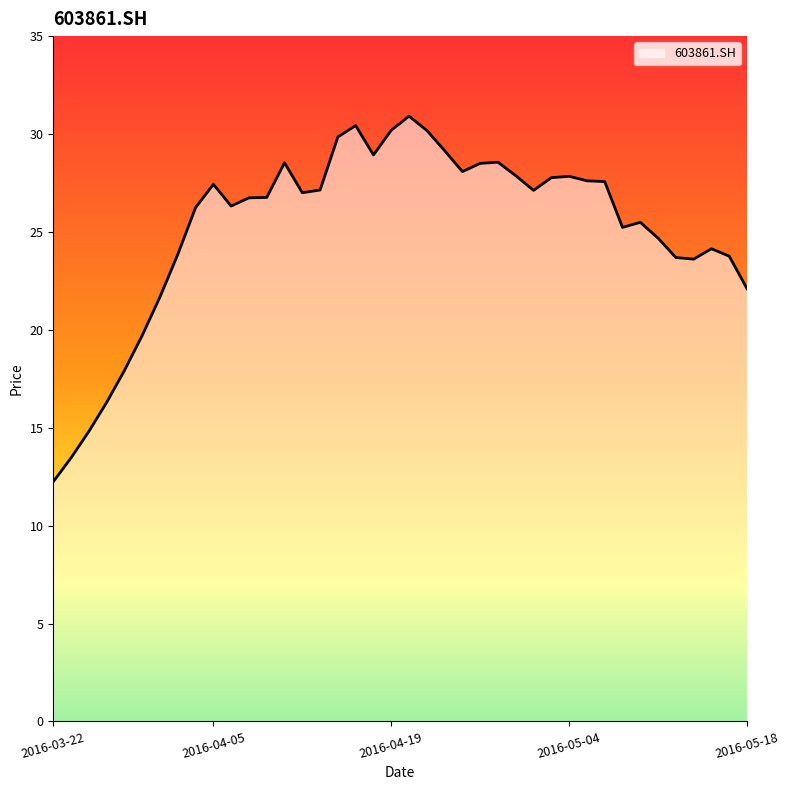

What is the greatest value displayed?

30.9